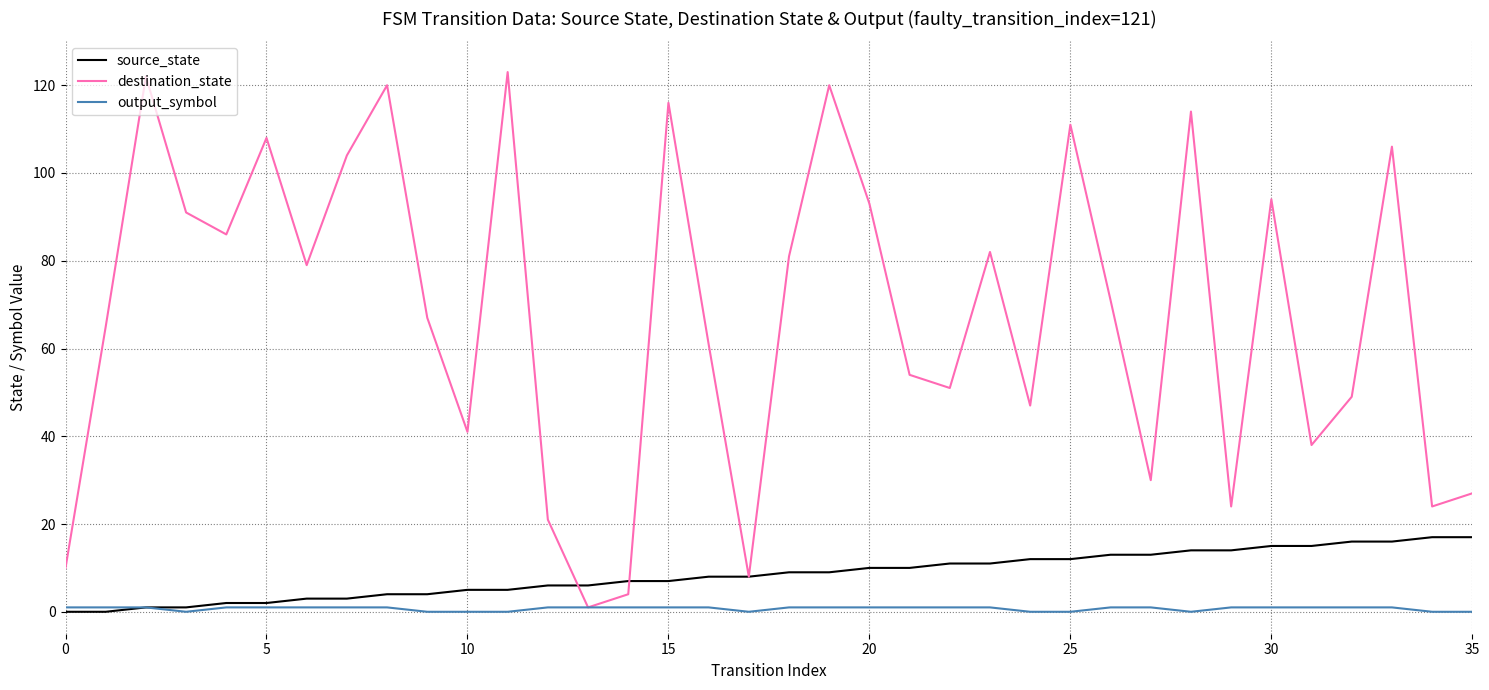

Which series has the largest total across all categories?

destination_state